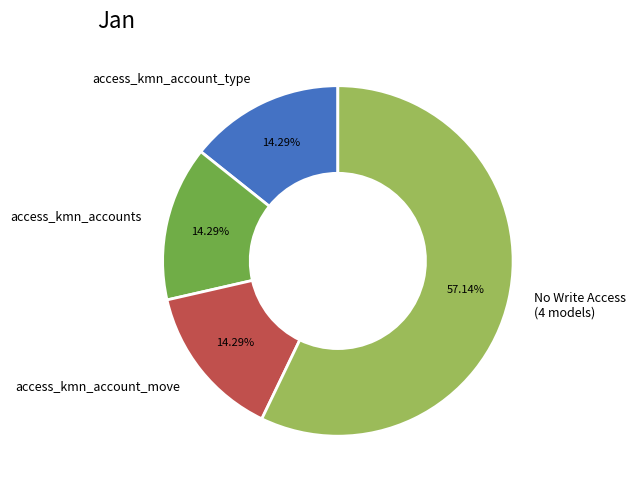

To the nearest percent, what portion does access_kmn_account_type represent?

14%